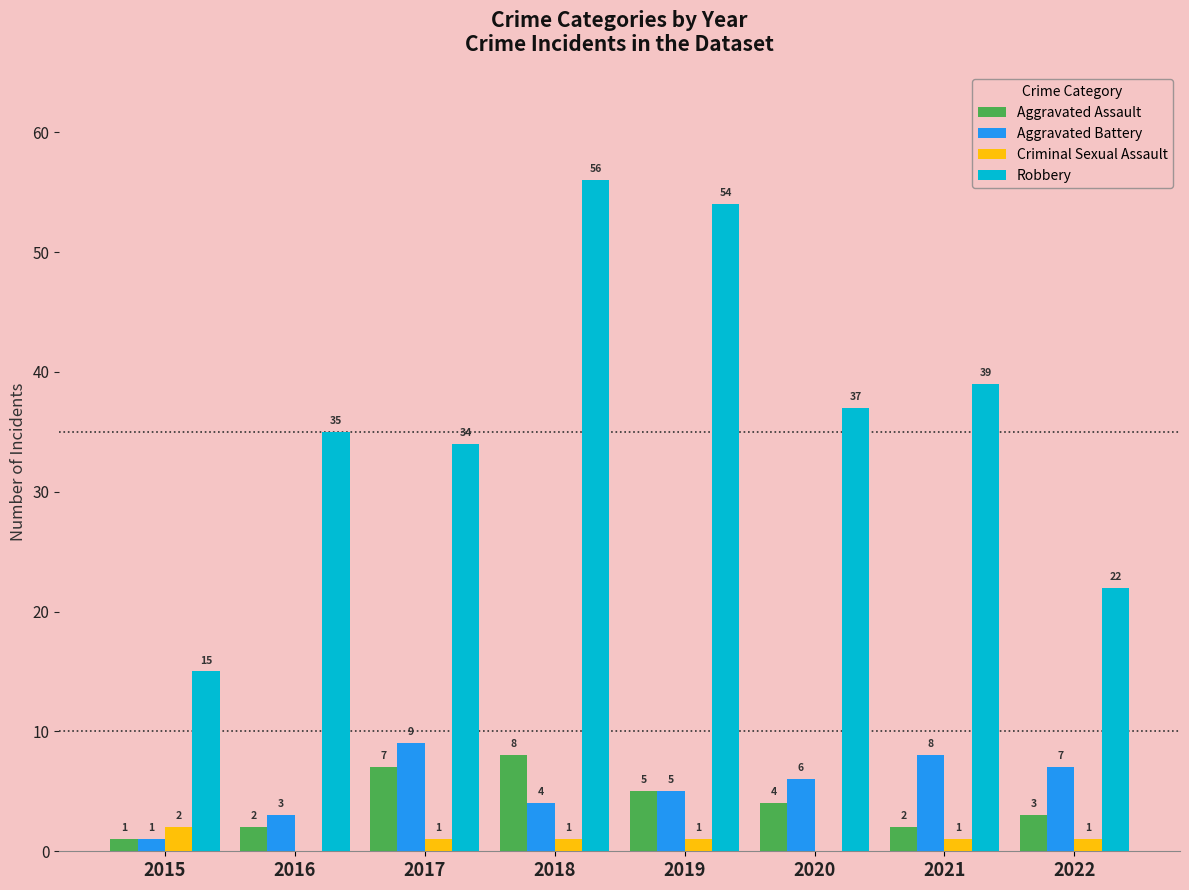

Which category has the highest value in the Aggravated Assault series?

2018